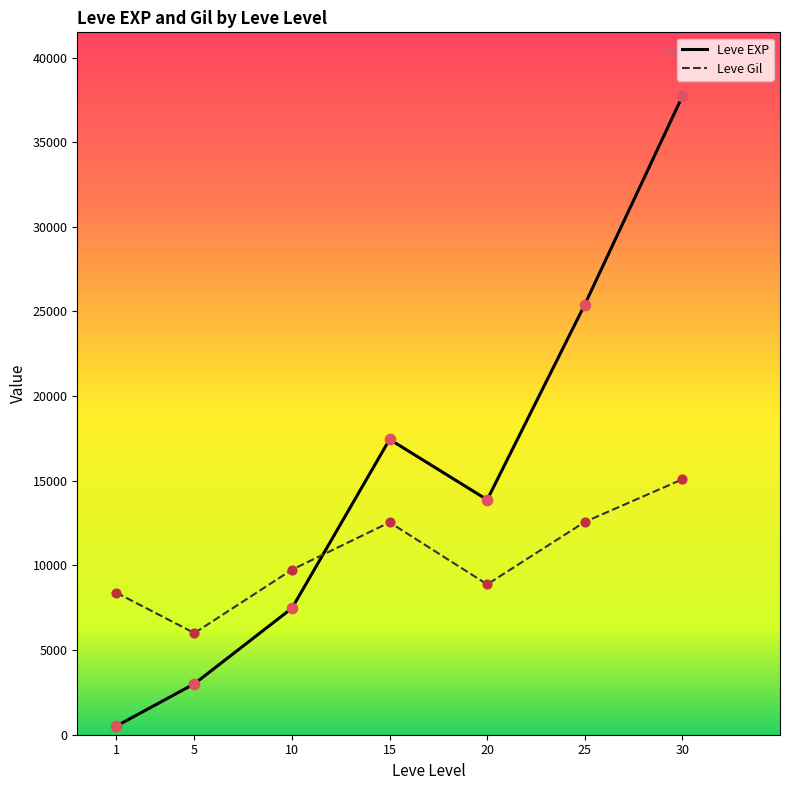

Is the value of Leve EXP at 1 greater than the value of Leve Gil at 25?

No